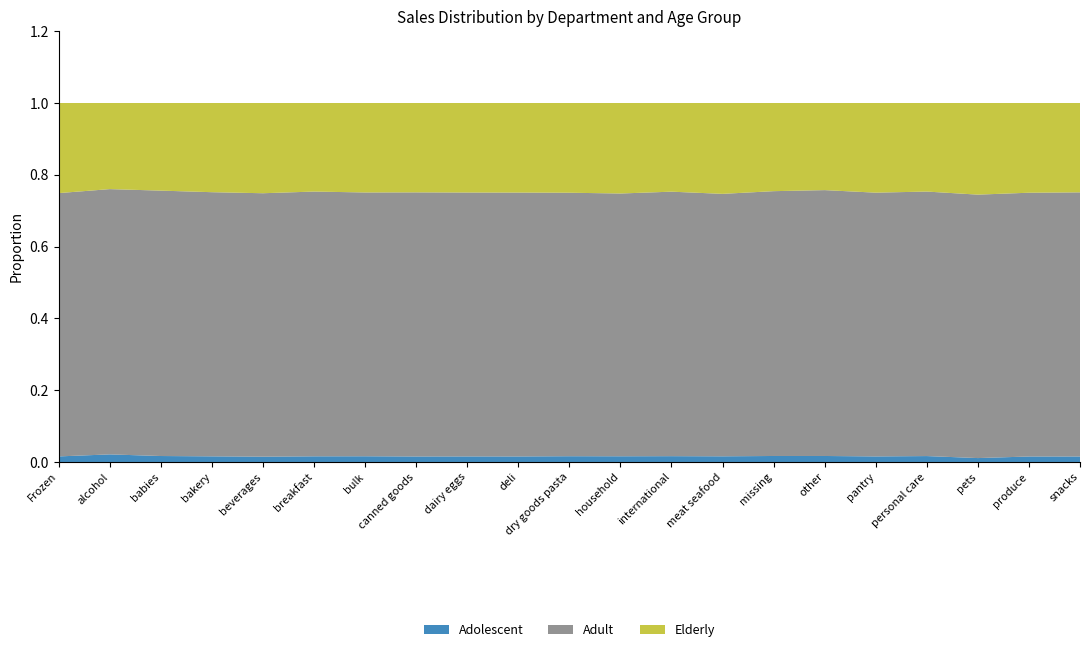

Reading left to right, transcribe all the data shown in this chart.

Adolescent: 32884	3059	6814	17607	38142	10590	533	15538	80106	15507	13211	11127	4149	10653	1082	575	27607	6991	1013	138777	42492
Adult: 1556317	106877	303416	824763	1887345	494769	24582	744596	3806037	737864	603452	512303	188615	493355	47781	25486	1309924	312644	68296	6671411	2035440
Elderly: 532530	34691	100162	278458	646414	165491	8336	251940	1291039	250463	205473	176427	63227	170773	15905	8350	445174	104671	23751	2269085	688474